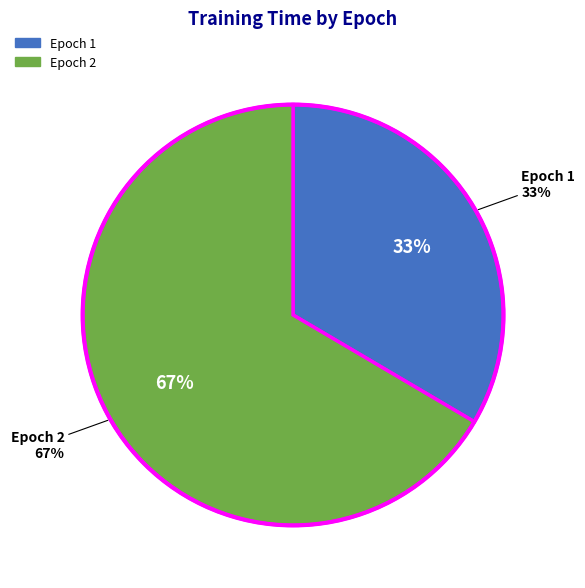

What is the majority slice?

Epoch 2